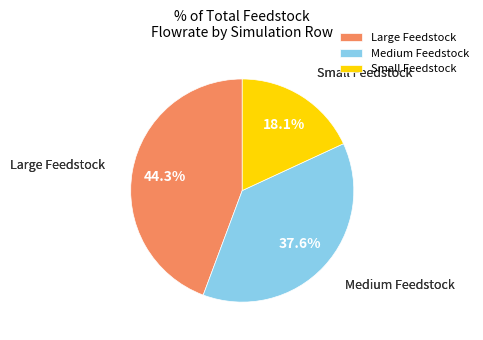

How much of the chart is everything except Medium Feedstock?

62.4%